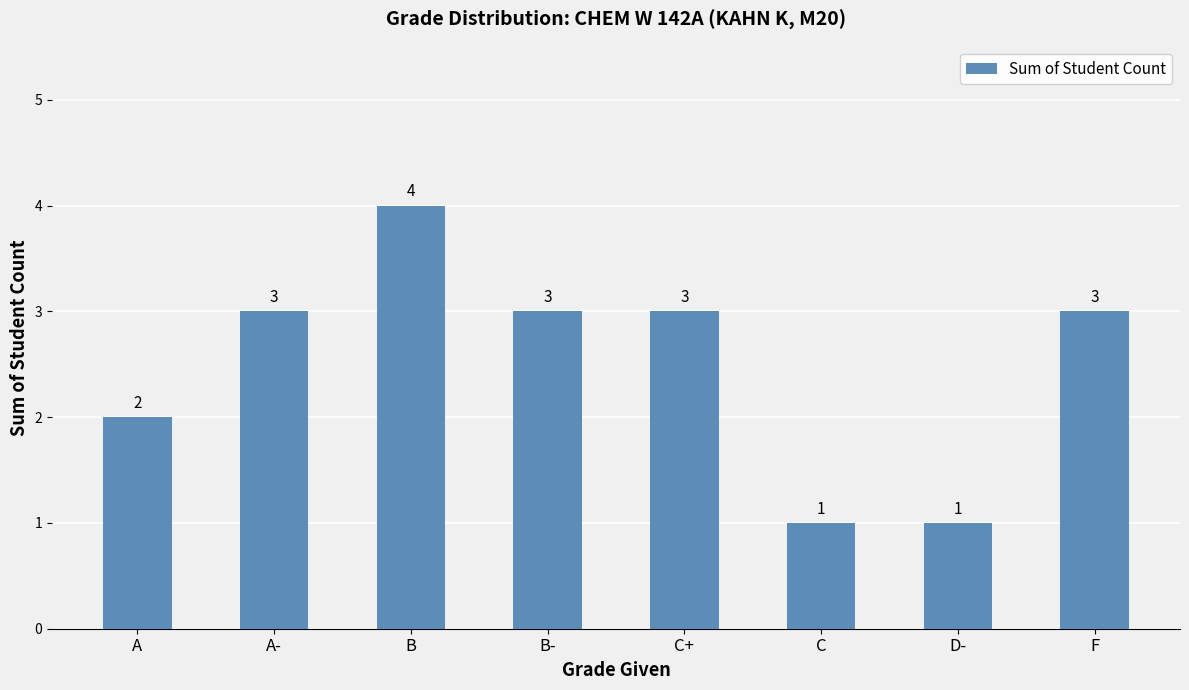

What is the label of the 6th bar from the left?

C